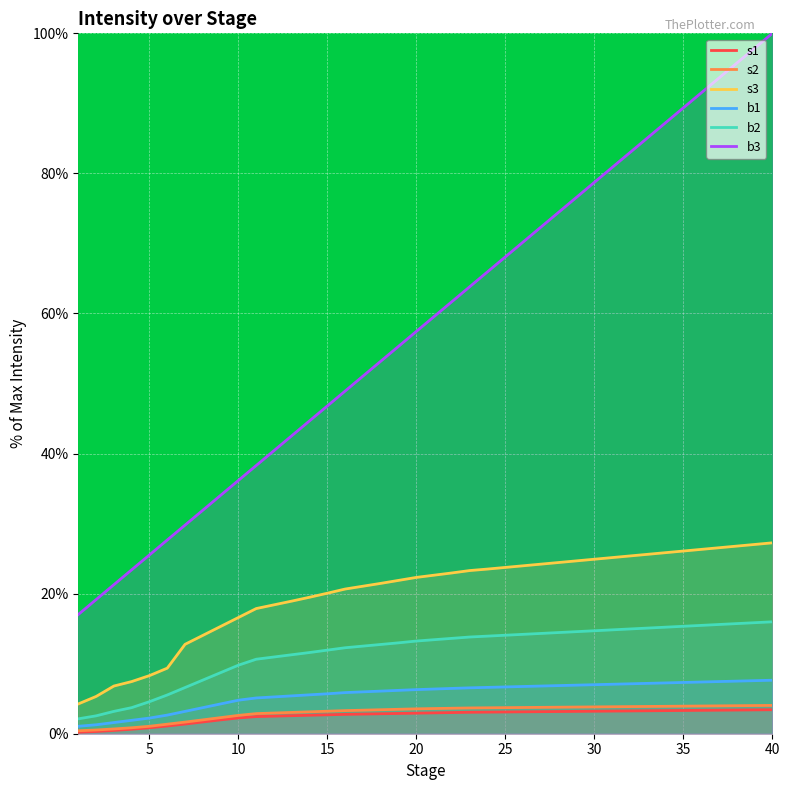

Reading left to right, what are all the values shown in this chart?

s1: 0.2	0.3	0.5	0.6	0.9	1.1	1.4	1.7	2.0	2.3	2.4	2.5	2.6	2.6	2.7	2.8	2.8	2.9	2.9	2.9	3.0	3.0	3.1	3.1	3.1	3.1	3.1	3.2	3.2	3.2	3.2	3.3	3.3	3.3	3.3	3.3	3.4	3.4	3.4	3.4
s2: 0.4	0.5	0.7	0.9	1.1	1.4	1.7	2.0	2.3	2.6	2.9	3.0	3.0	3.1	3.2	3.3	3.4	3.4	3.5	3.6	3.6	3.6	3.7	3.7	3.7	3.7	3.8	3.8	3.8	3.8	3.9	3.9	3.9	3.9	3.9	4.0	4.0	4.0	4.0	4.0
s3: 4.3	5.3	6.8	7.4	8.3	9.4	12.8	14.0	15.3	16.6	17.9	18.4	18.9	19.5	20.1	20.7	21.1	21.5	21.9	22.3	22.6	23.0	23.3	23.5	23.7	24.0	24.2	24.4	24.7	24.9	25.1	25.4	25.6	25.9	26.1	26.3	26.6	26.8	27.0	27.3
b1: 1.1	1.3	1.6	1.9	2.2	2.7	3.2	3.7	4.3	4.8	5.1	5.3	5.4	5.6	5.7	5.9	6.0	6.1	6.2	6.3	6.4	6.5	6.6	6.6	6.7	6.7	6.8	6.9	6.9	7.0	7.1	7.1	7.2	7.3	7.3	7.4	7.4	7.5	7.6	7.6
b2: 2.1	2.6	3.2	3.7	4.6	5.5	6.6	7.7	8.7	9.8	10.6	11.0	11.3	11.6	11.9	12.3	12.5	12.7	13.0	13.2	13.4	13.6	13.8	13.9	14.1	14.2	14.3	14.4	14.6	14.7	14.8	15.0	15.1	15.2	15.3	15.5	15.6	15.7	15.9	16.0
b3: 17.0	19.1	21.3	23.4	25.5	27.7	29.8	31.9	34.0	36.2	38.3	40.4	42.6	44.7	46.8	48.9	51.1	53.2	55.3	57.4	59.6	61.7	63.8	66.0	68.1	70.2	72.3	74.5	76.6	78.7	80.9	83.0	85.1	87.2	89.4	91.5	93.6	95.7	97.9	100.0